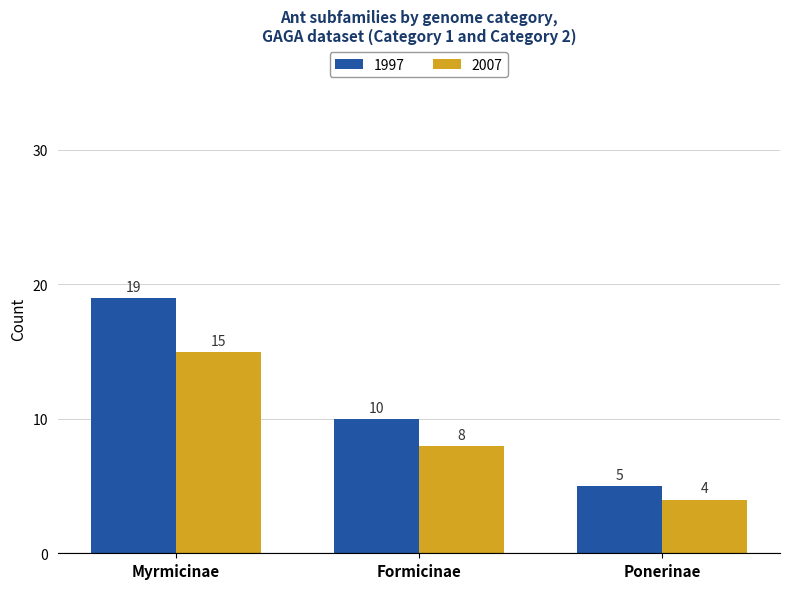

Rank the series at Myrmicinae from highest to lowest value.

1997, 2007